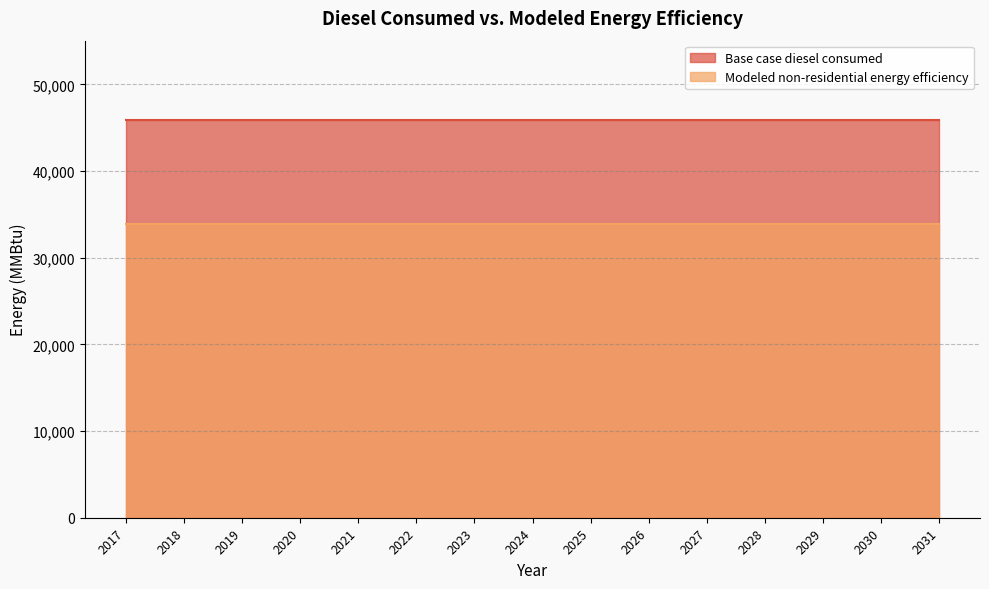

At which category is the sum across all series the highest?

2017